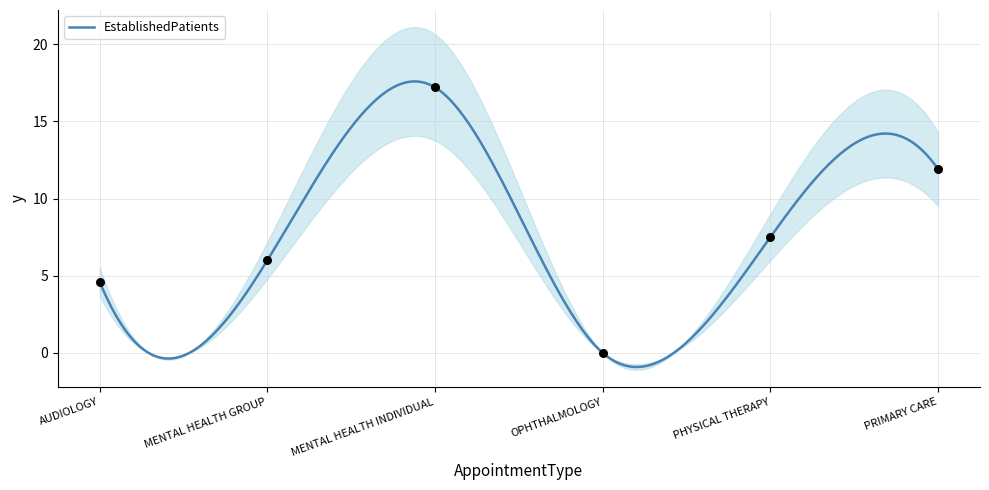

What is the ratio of the value at MENTAL HEALTH INDIVIDUAL to the value at PRIMARY CARE?

1.4